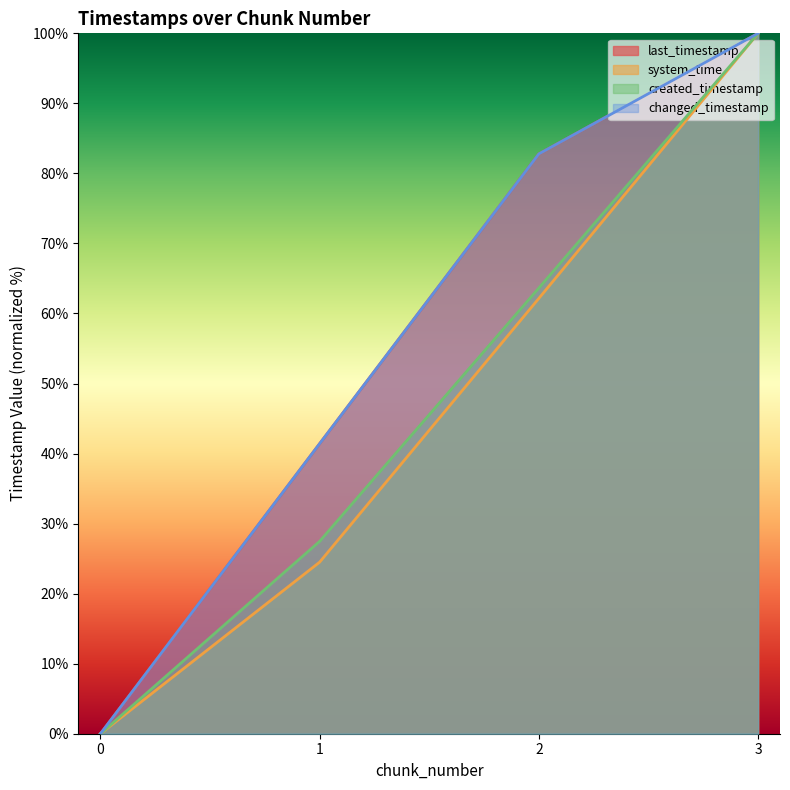

Rank the categories by changed_timestamp value from highest to lowest.

3, 2, 1, 0